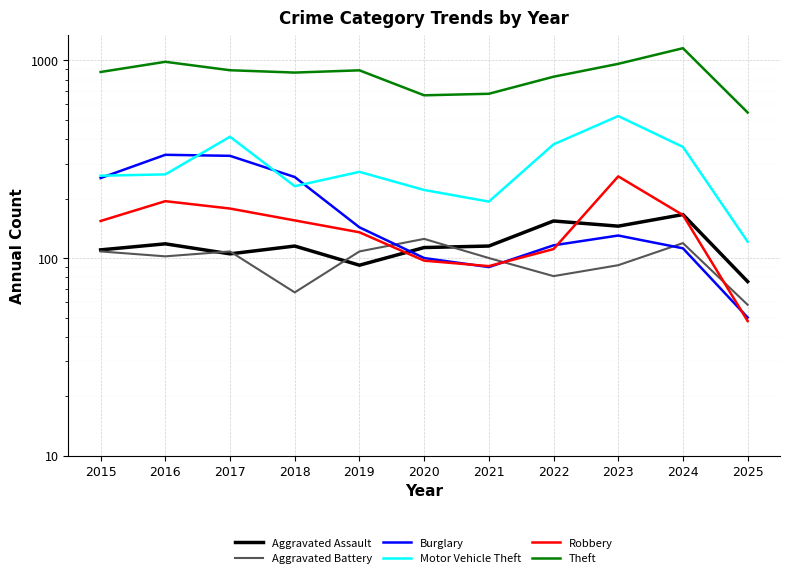

What is the value of the Aggravated Battery point at the 11th from the left?

58